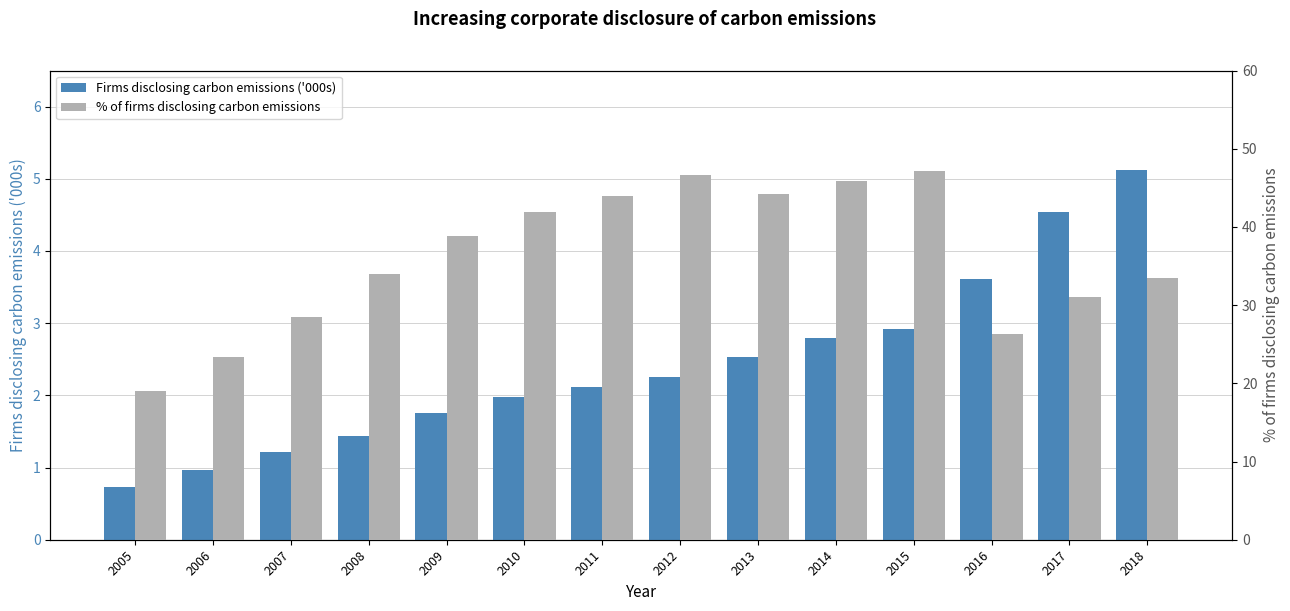

Reading left to right, extract all data points from this chart.

Firms disclosing carbon emissions ('000s): 2005=0.7	2006=1.0	2007=1.2	2008=1.4	2009=1.8	2010=2.0	2011=2.1	2012=2.3	2013=2.5	2014=2.8	2015=2.9	2016=3.6	2017=4.5	2018=5.1
% of firms disclosing carbon emissions: 2005=19.0	2006=23.4	2007=28.5	2008=33.9	2009=38.8	2010=42.0	2011=44.0	2012=46.6	2013=44.3	2014=45.8	2015=47.2	2016=26.3	2017=31.0	2018=33.5